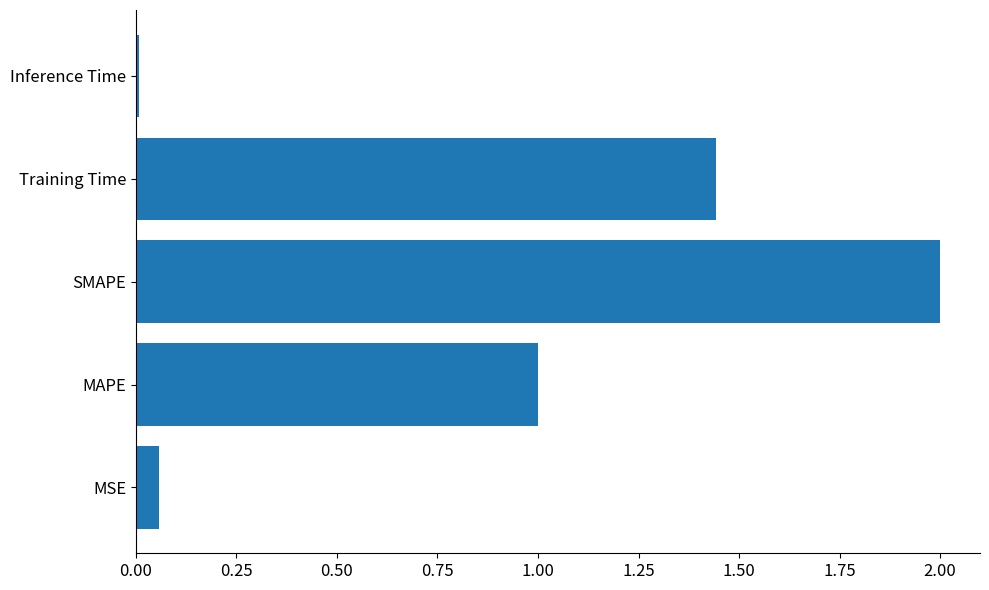

Is it true that the value at SMAPE is 2.0?

True